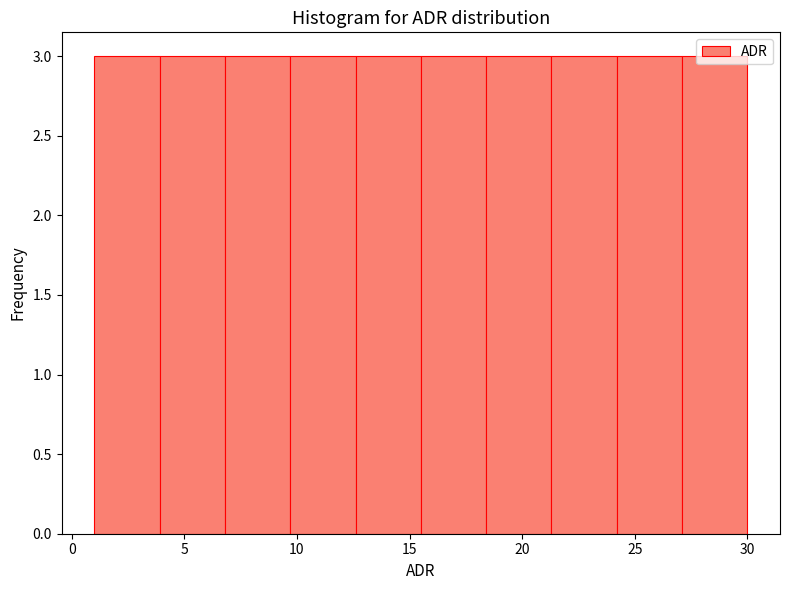

Reading left to right, transcribe this chart: for each bar, give the range it covers on the x-axis and its height. Neither the bar edges nor the heights are printed on the chart, so give them approximately, as read against the axes.

1.0 to 3.9: 3
3.9 to 6.8: 3
6.8 to 9.7: 3
9.7 to 12.6: 3
12.6 to 15.5: 3
15.5 to 18.4: 3
18.4 to 21.3: 3
21.3 to 24.2: 3
24.2 to 27.1: 3
27.1 to 30.0: 3